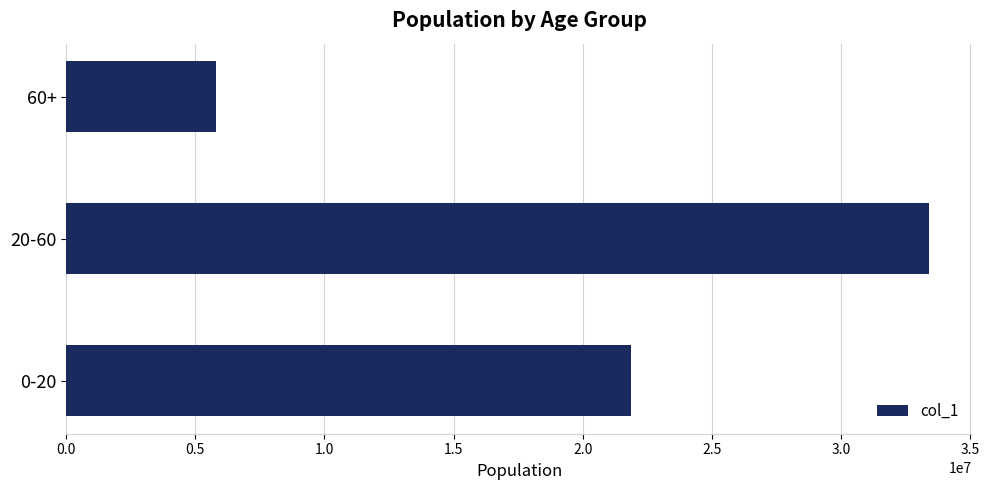

What is the greatest value displayed?

33406263